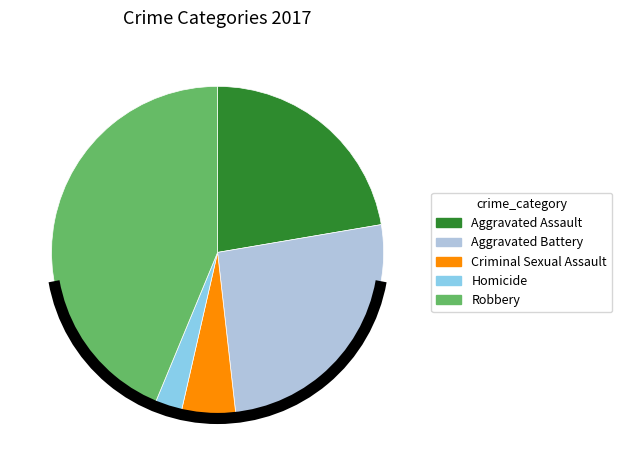

Is there any slice that represents more than half of the pie?

No